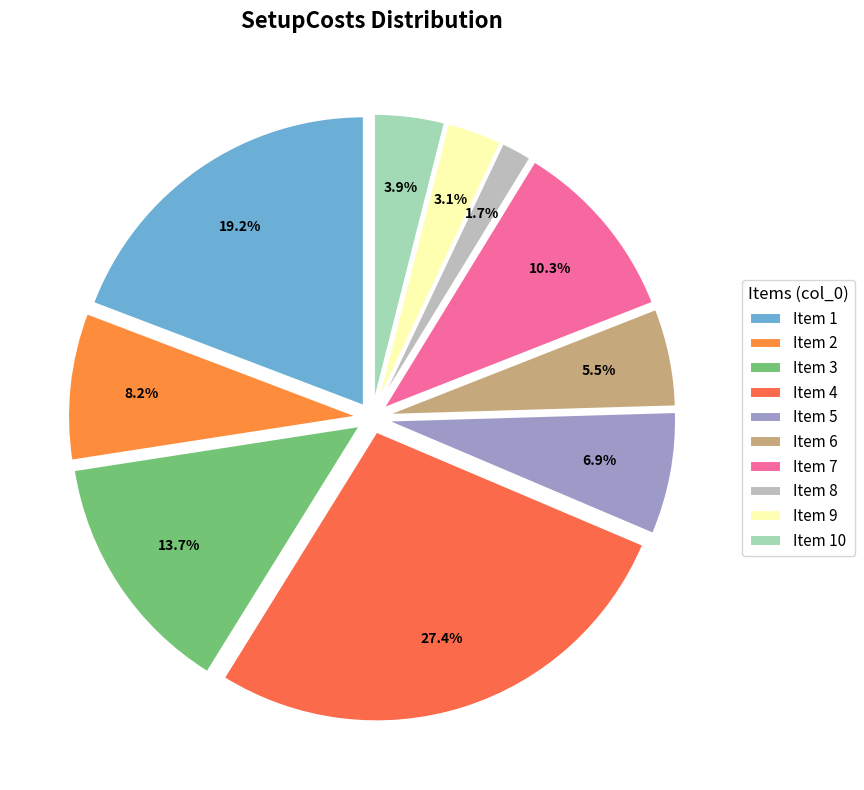

Is it true that 2 is 8% of the pie?

True